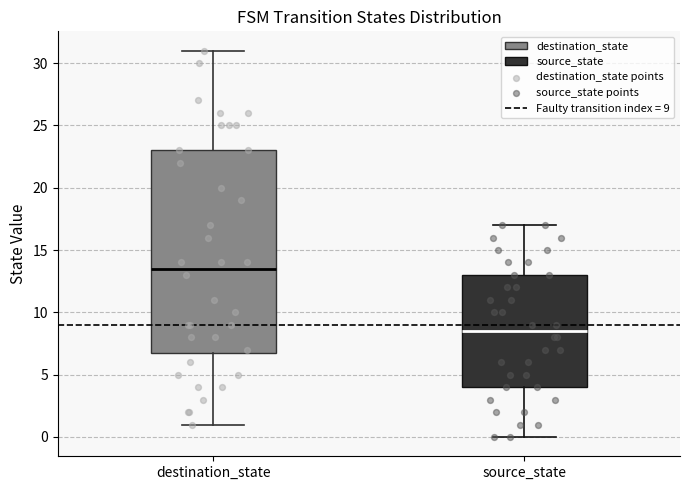

Which box is the tallest, from its lower edge to its upper edge?

destination_state